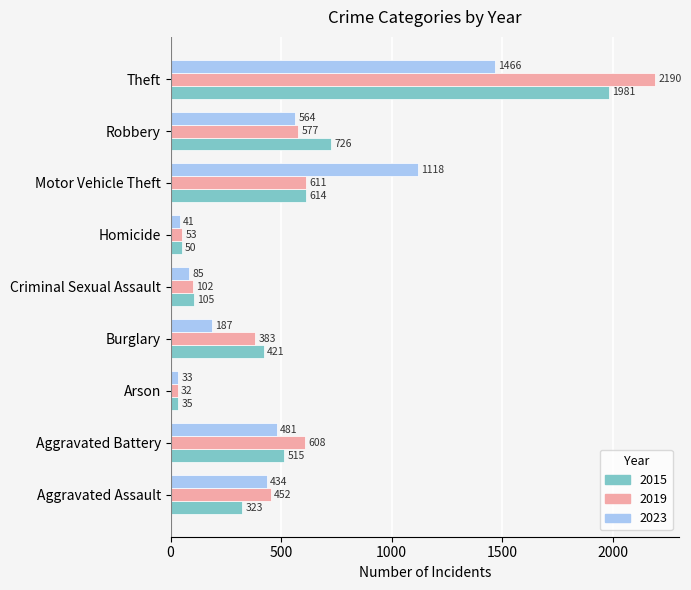

At which category is the sum across all series the highest?

Theft